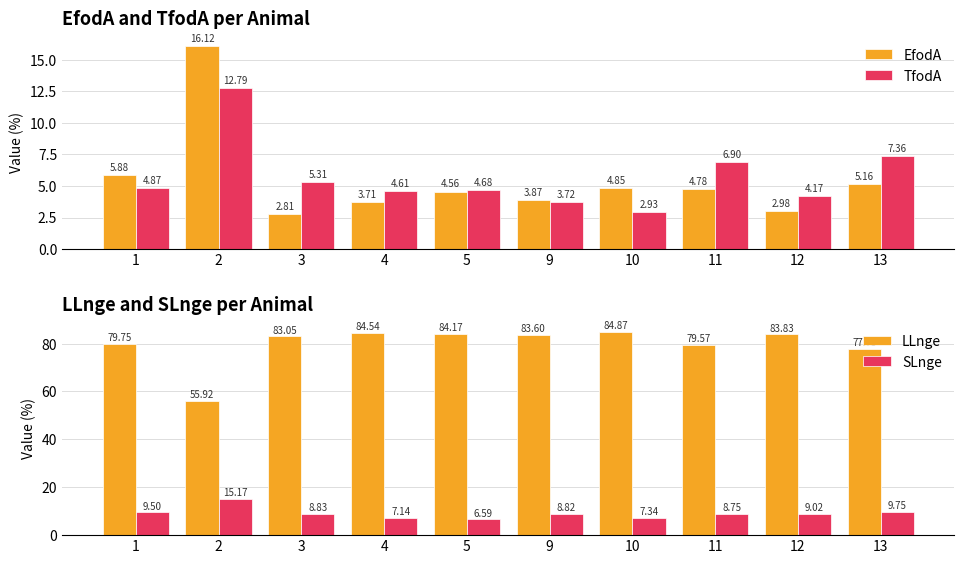

Reading left to right, extract all data points from this chart.

EfodA: 5.9	16.1	2.8	3.7	4.6	3.9	4.8	4.8	3.0	5.2
TfodA: 4.9	12.8	5.3	4.6	4.7	3.7	2.9	6.9	4.2	7.4
LLnge: 79.8	55.9	83.0	84.5	84.2	83.6	84.9	79.6	83.8	77.7
SLnge: 9.5	15.2	8.8	7.1	6.6	8.8	7.3	8.8	9.0	9.8